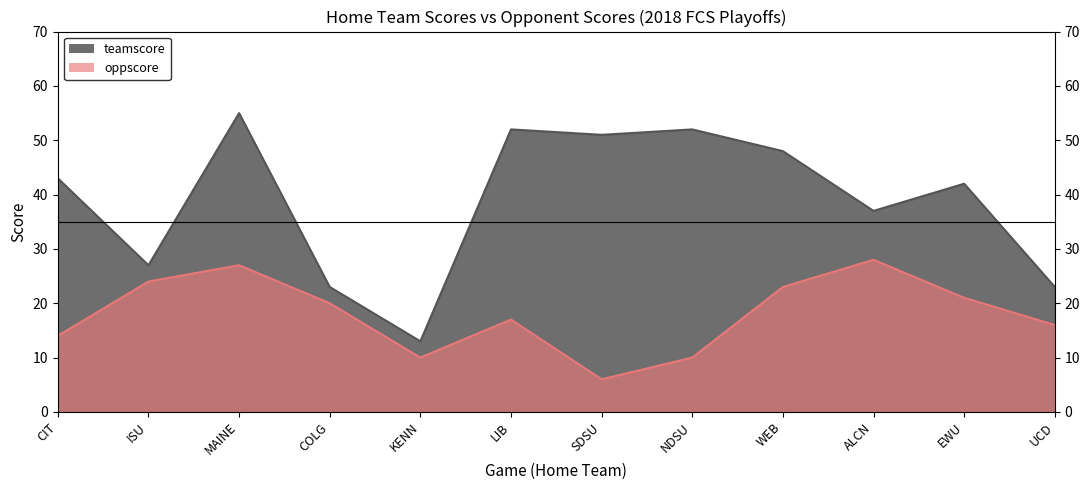

What is the label of the 1st point from the right?

UCD